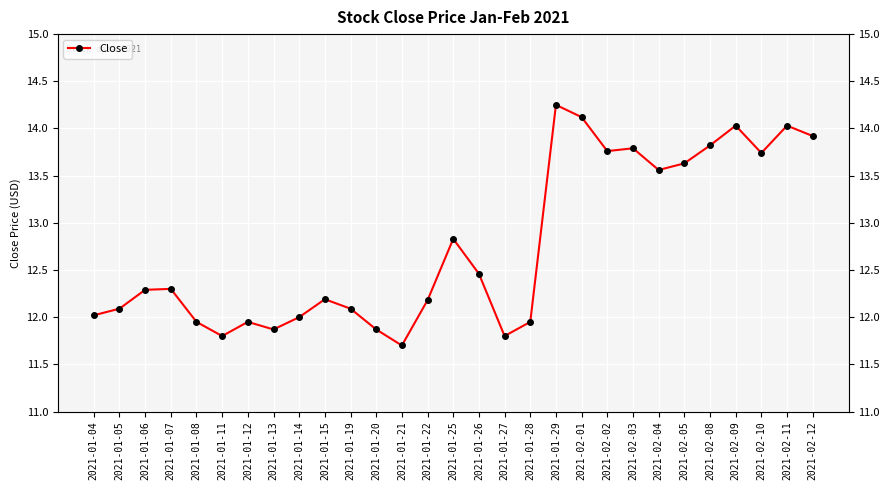

What is the difference between the maximum and minimum values?

2.6